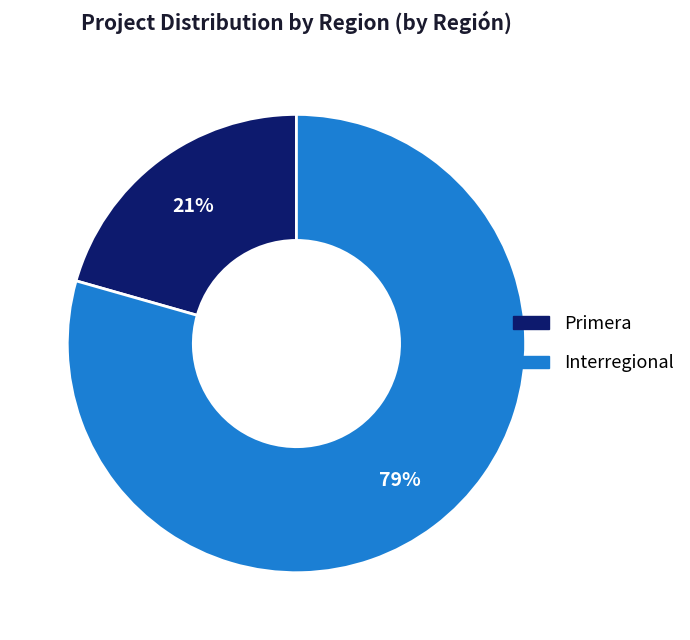

To the nearest percent, what percentage of the pie is Primera?

21%